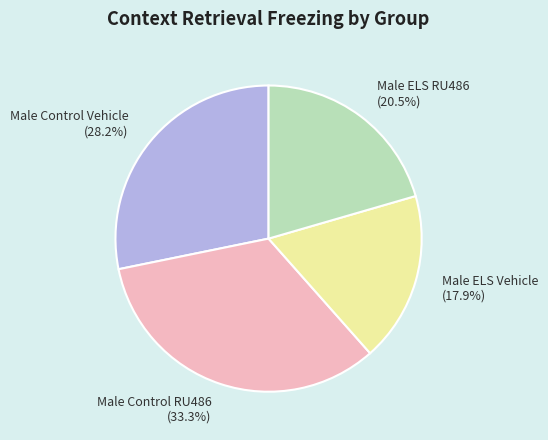

Which category has the smallest portion of the pie?

Male ELS Vehicle